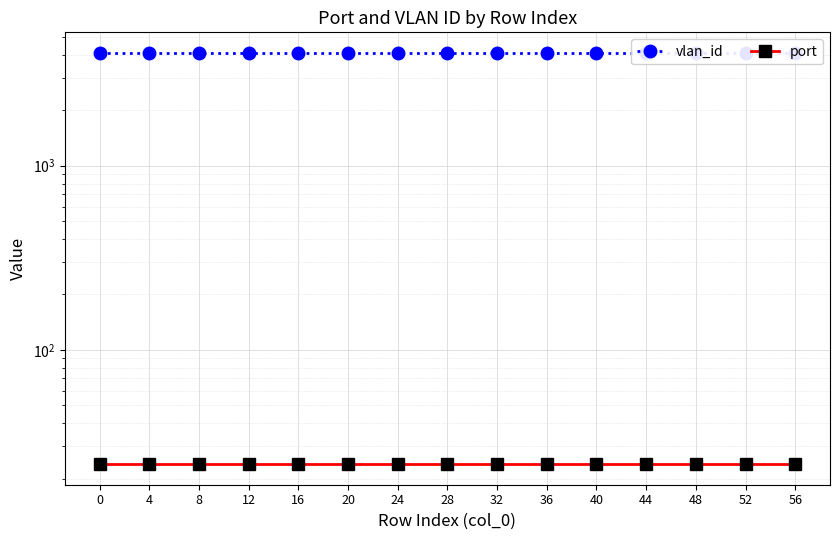

Between 24 and 20, which is larger?

24